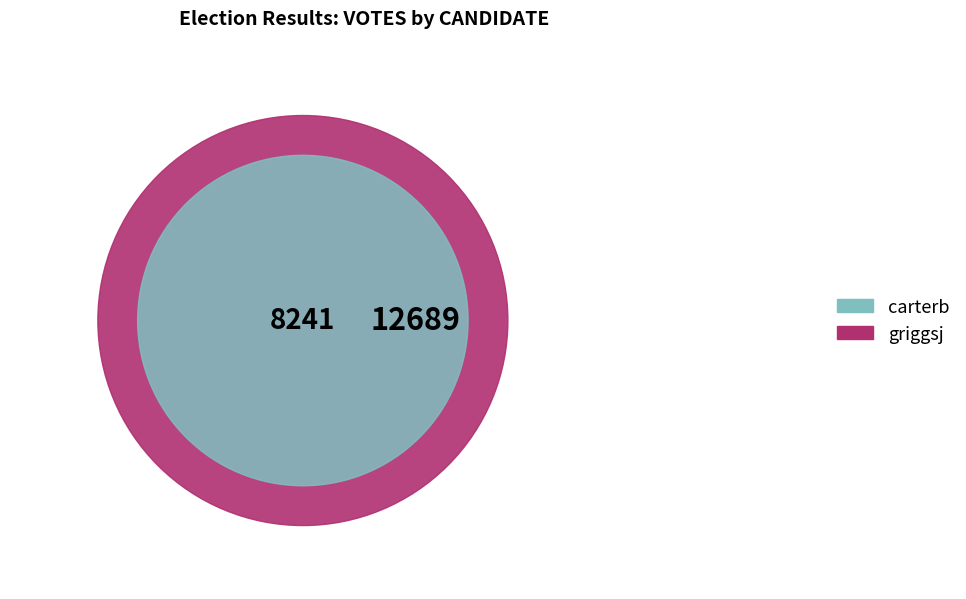

To the nearest percent, what portion does griggsj represent?

61%